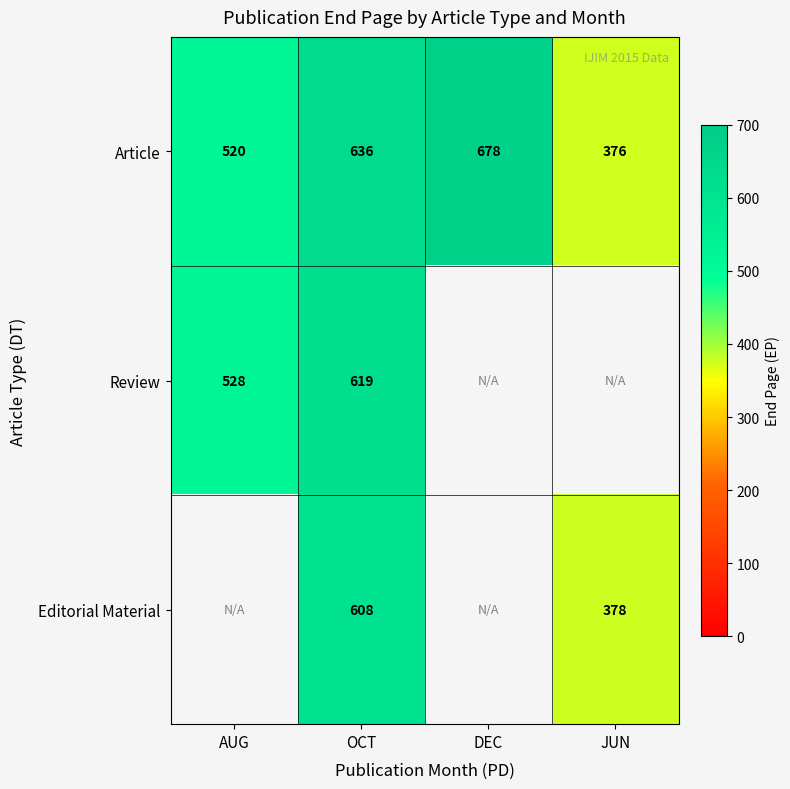

How many data points does each series have?

4